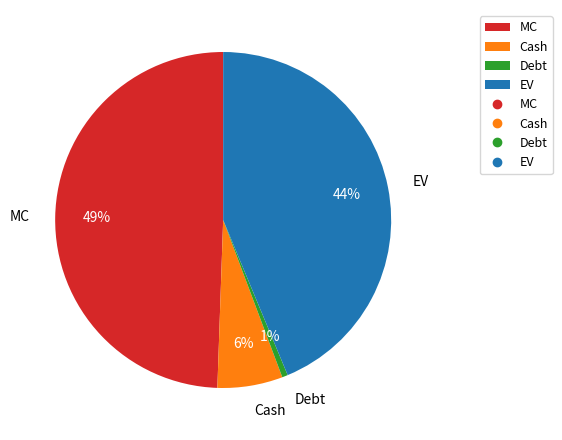

The MC slice represents 63% of the pie. True or false?

False